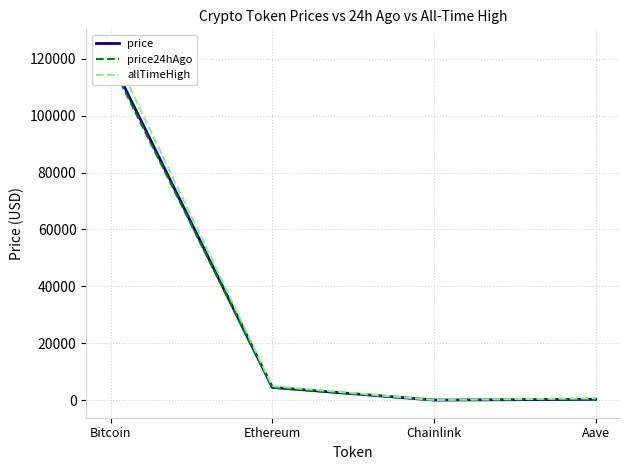

Is the value of price at Chainlink greater than the value of allTimeHigh at Ethereum?

No